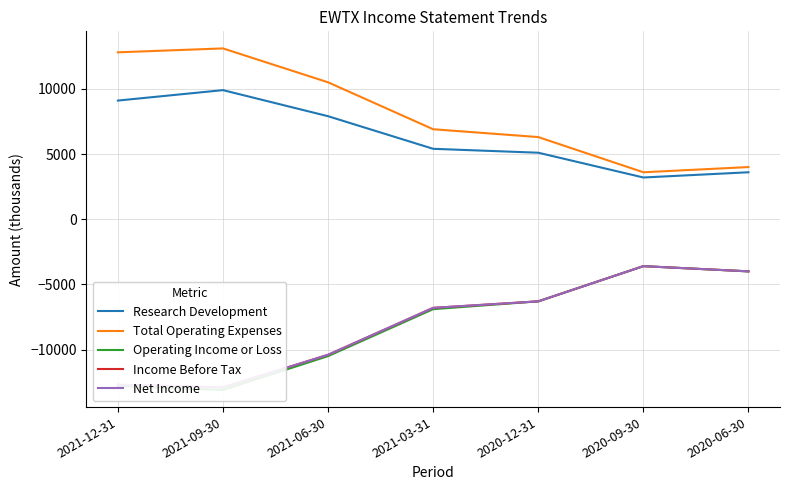

Reading left to right, what are all the values shown in this chart?

Research Development: 9100	9900	7900	5400	5100	3200	3600
Total Operating Expenses: 12800	13100	10500	6900	6300	3600	4000
Operating Income or Loss: -12800	-13100	-10500	-6900	-6300	-3600	-4000
Income Before Tax: -12700	-12900	-10400	-6800	-6300	-3600	-4000
Net Income: -12700	-12900	-10400	-6800	-6300	-3600	-4000